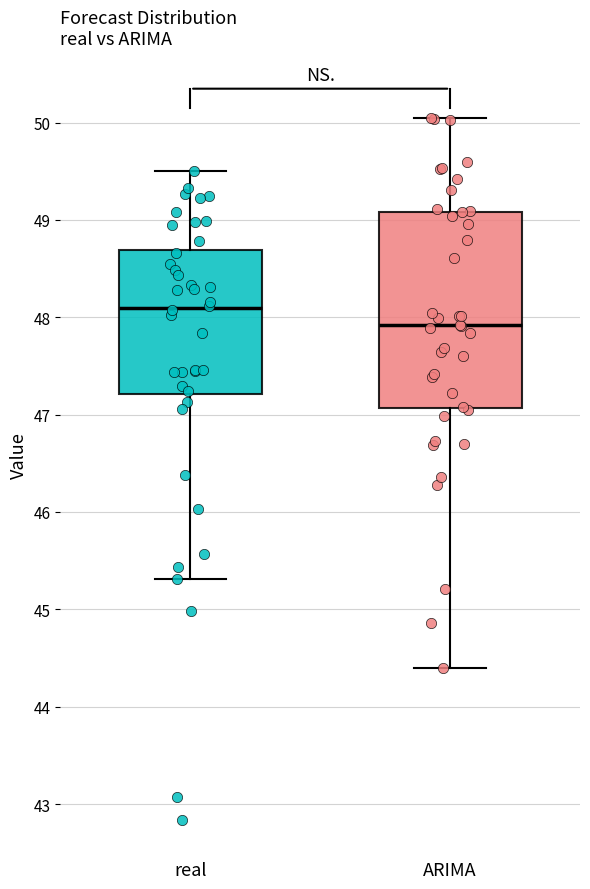

Reading left to right, transcribe this box plot: for each box, give where its median line is, the range the box spans, and where its two whiskers end, as read against the y-axis. The values are not printed on the chart, so give them approximately, as read against the axis.

real: median 48.1, box 47.2 to 48.7, whiskers 45.3 to 49.5
ARIMA: median 47.9, box 47.1 to 49.1, whiskers 44.4 to 50.0